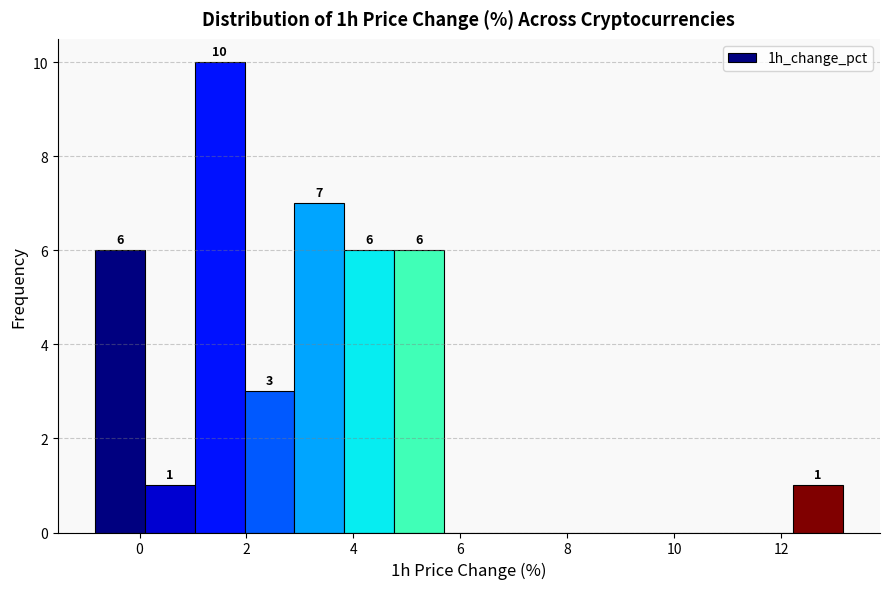

Over which range of the x-axis is the bar tallest?

1.0 to 2.0